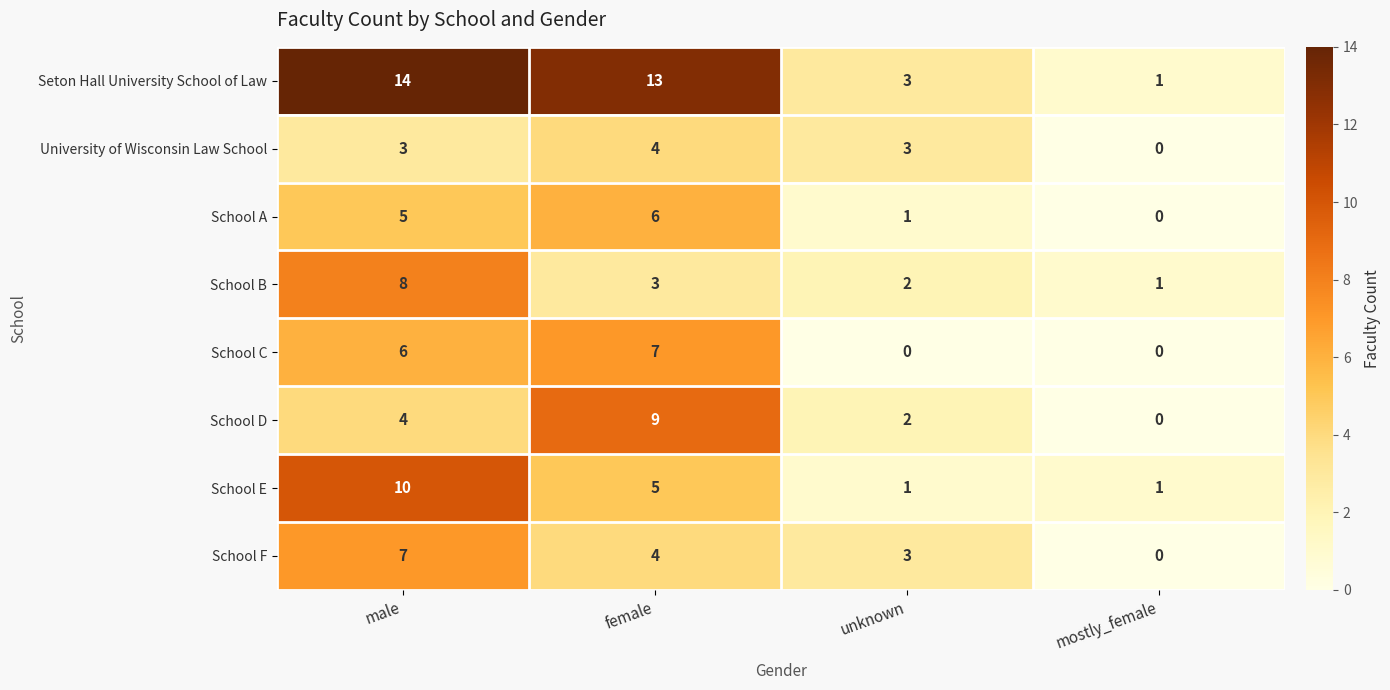

How many School B values are between 2 and 8?

3